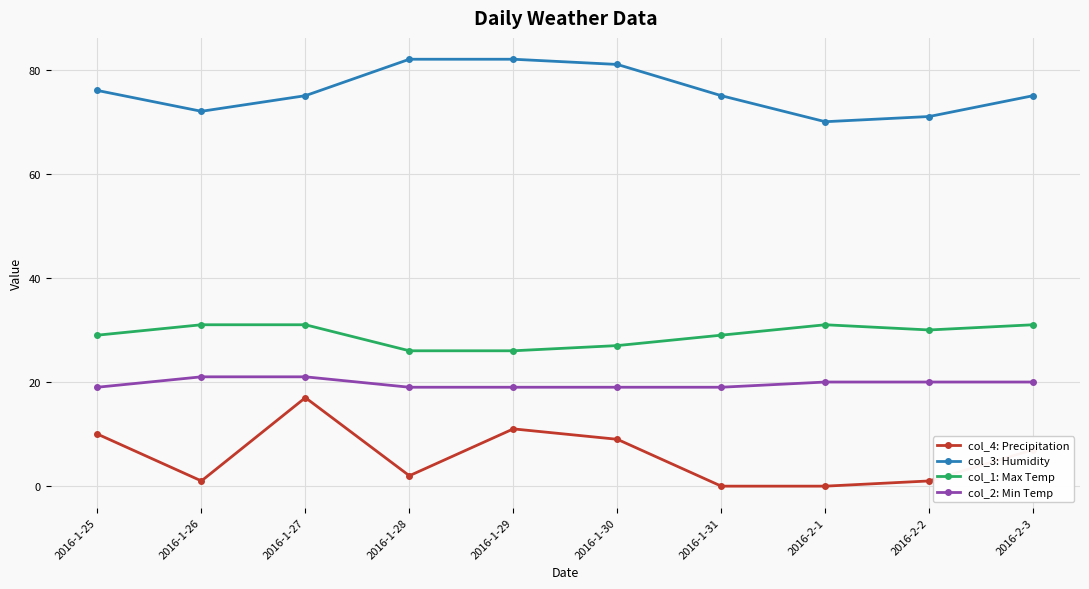

At which category is the sum across all series the highest?

2016-1-27